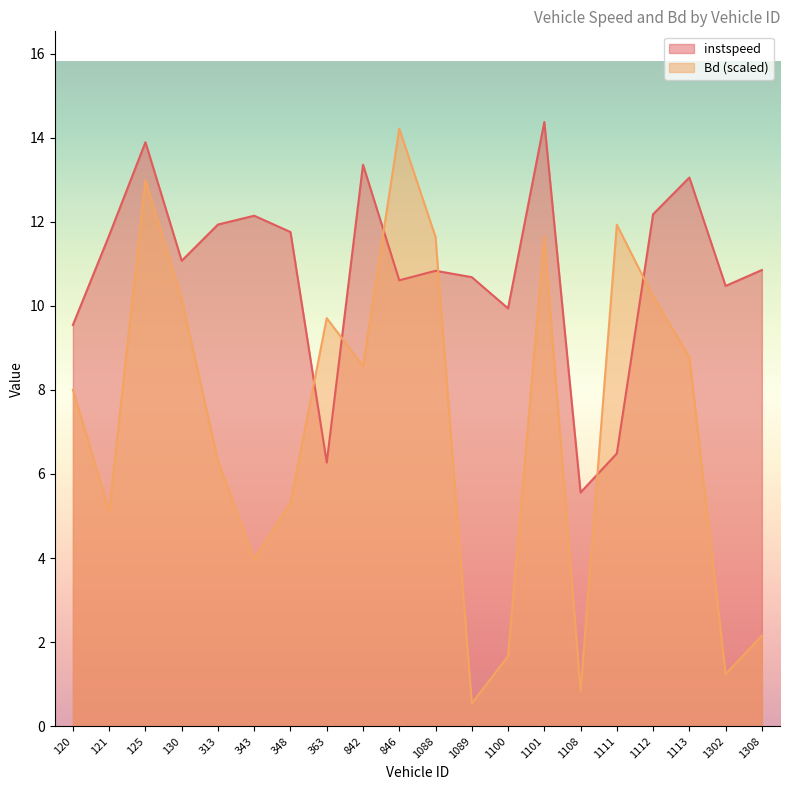

What is the difference between the maximum and minimum values in the Bd series?

13.7